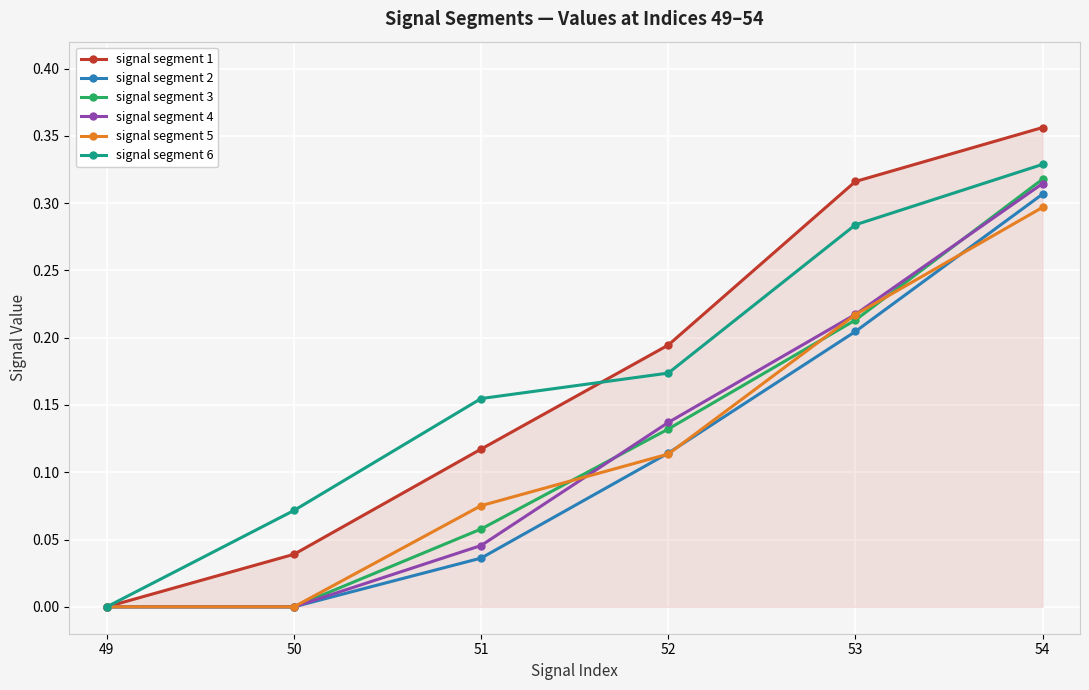

Between 52 and 53, which series saw the biggest shift?

signal segment 1